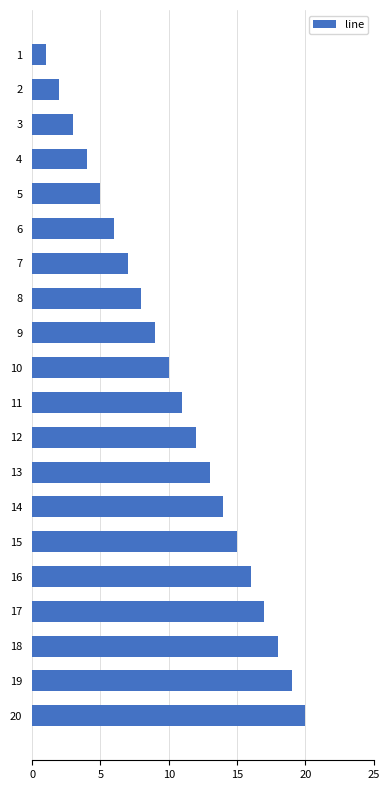

Read the value at 7.

7